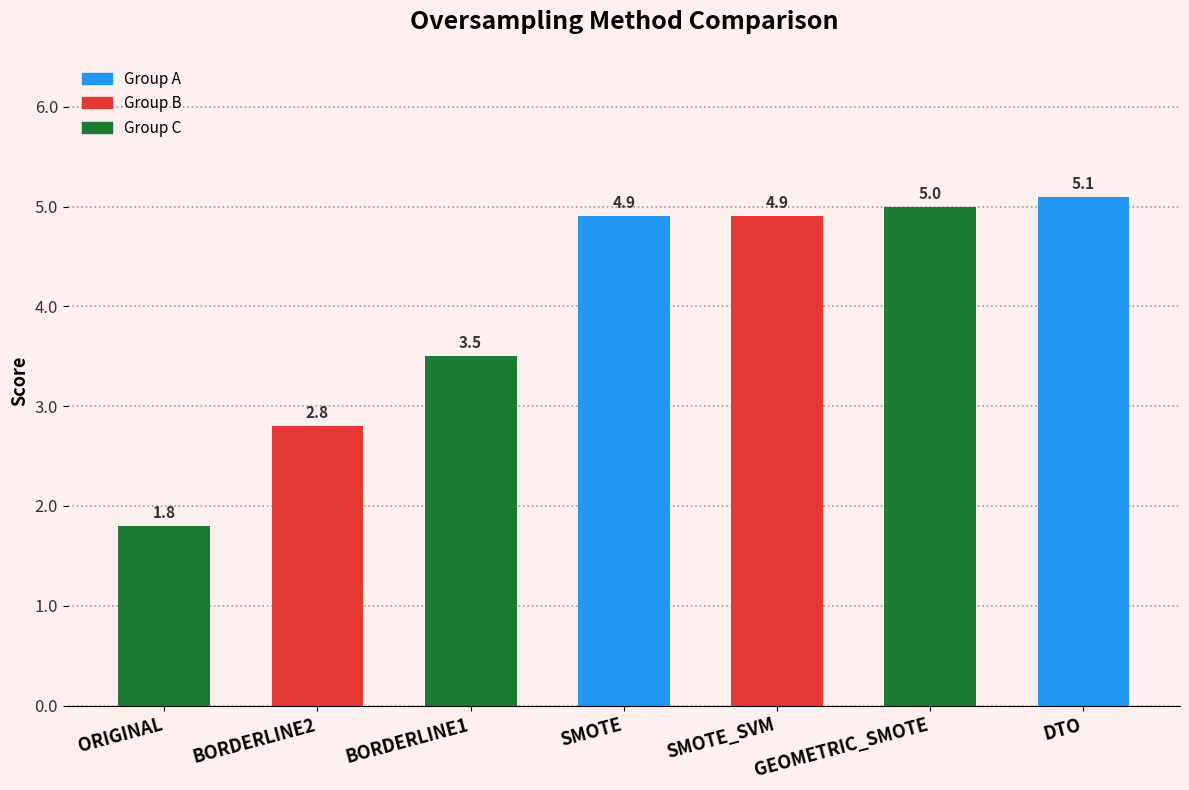

What is the difference between the second highest and minimum values?

3.2